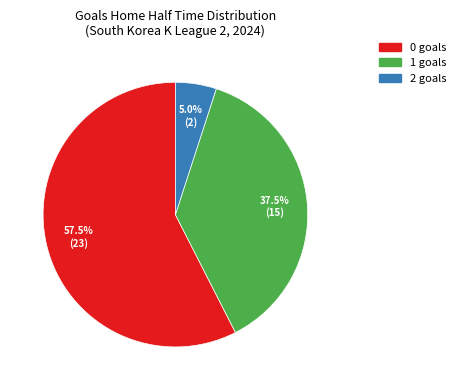

Which category has the biggest portion of the pie?

0 goals